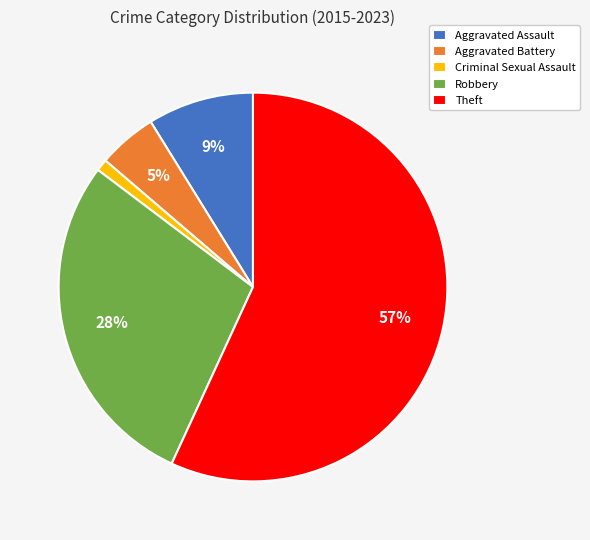

Which slice is the largest?

Theft